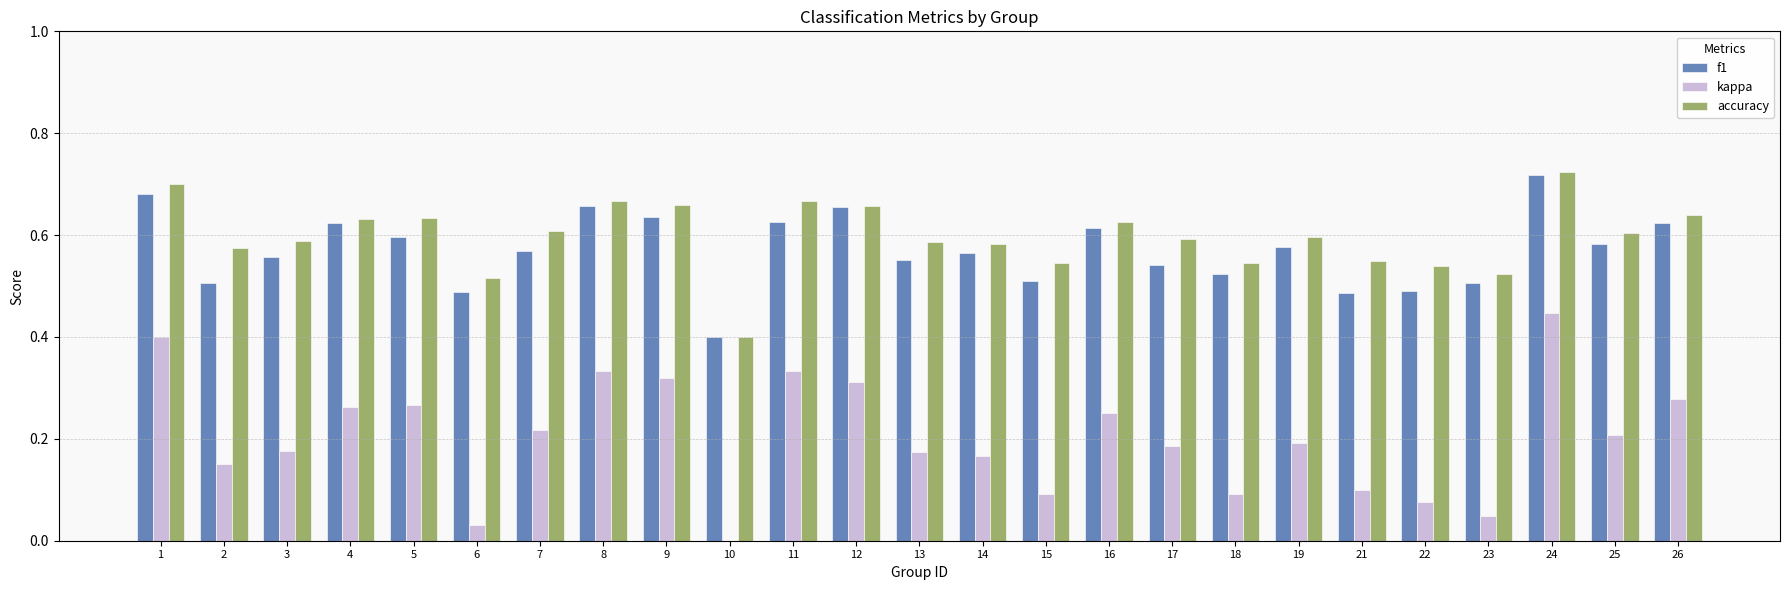

True or false: f1 has a value of 0.7 at 8.

True